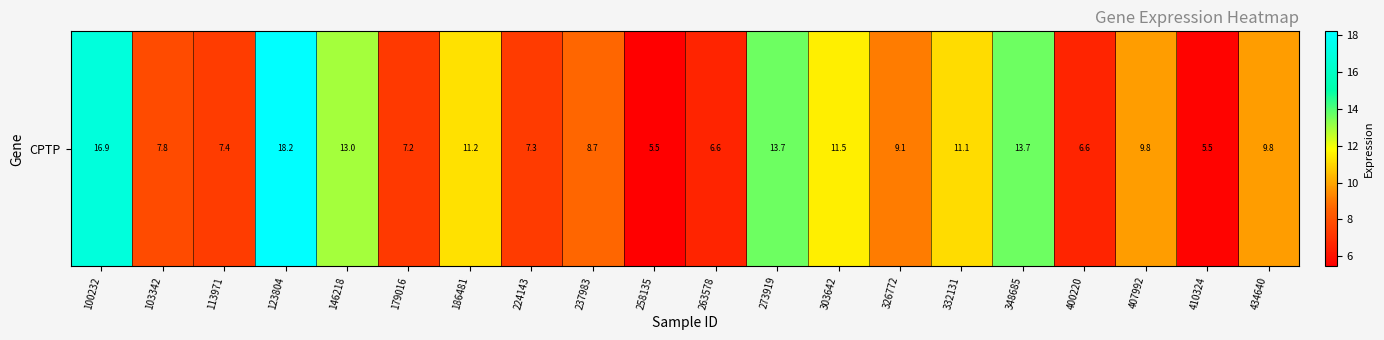

Between 237983 and 103342, which is larger?

237983